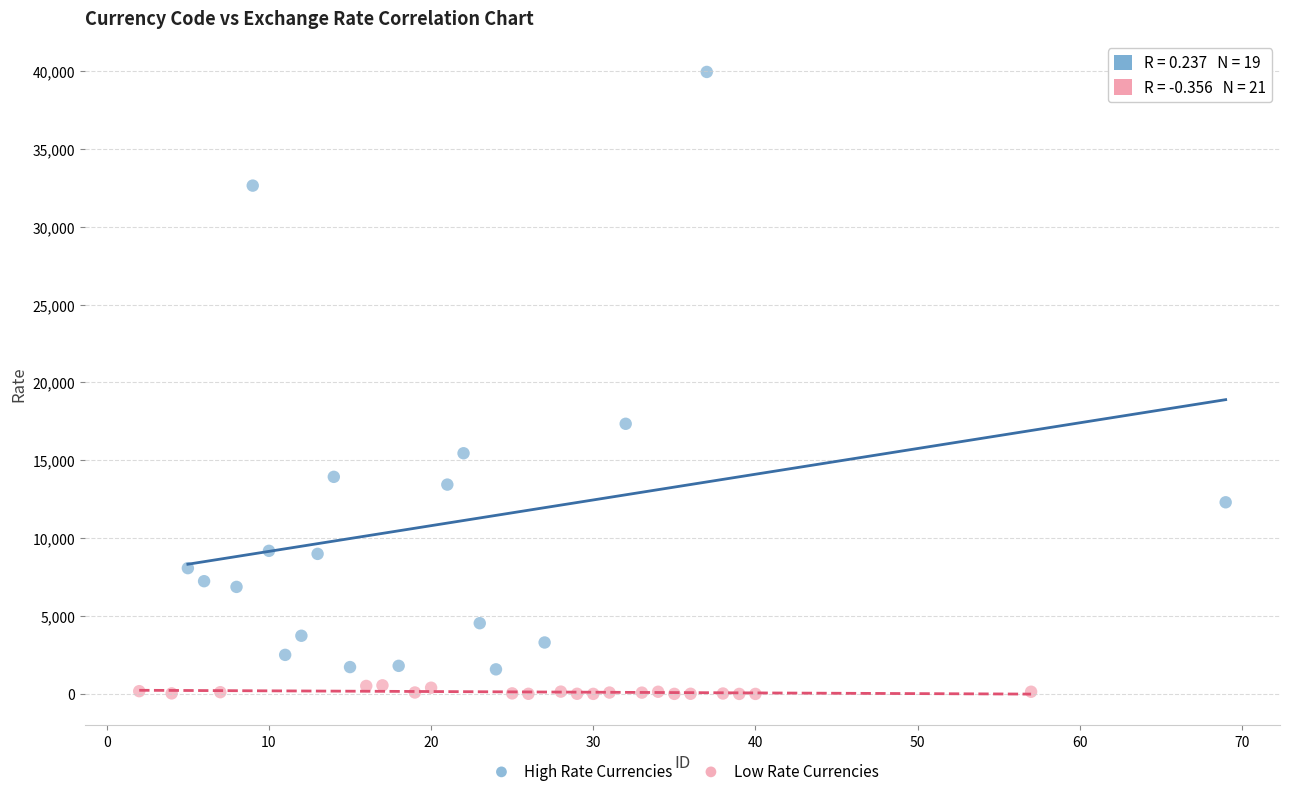

Which series contains the highest Y value?

High Rate Currencies